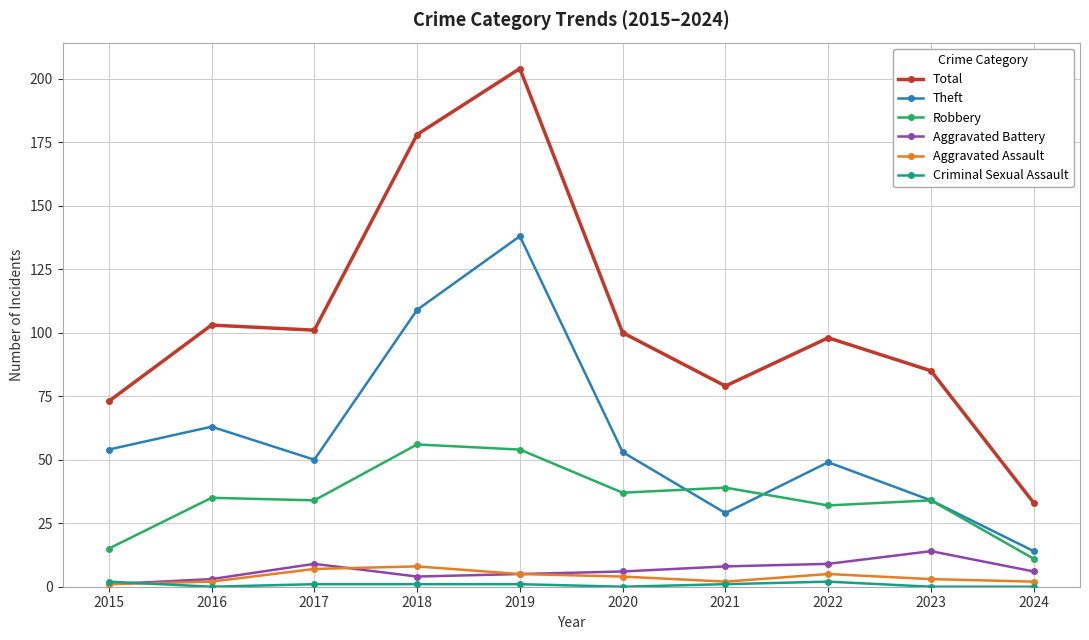

Between 2019 and 2020, which series saw the biggest shift?

Total